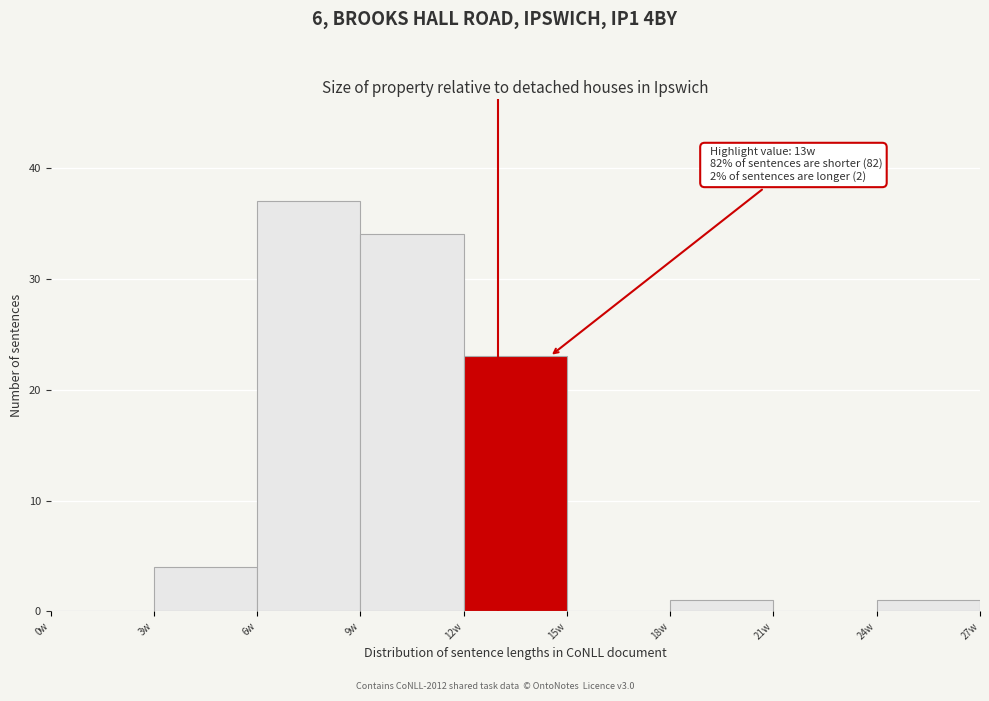

Over which range of the x-axis is the bar tallest?

6 to 9